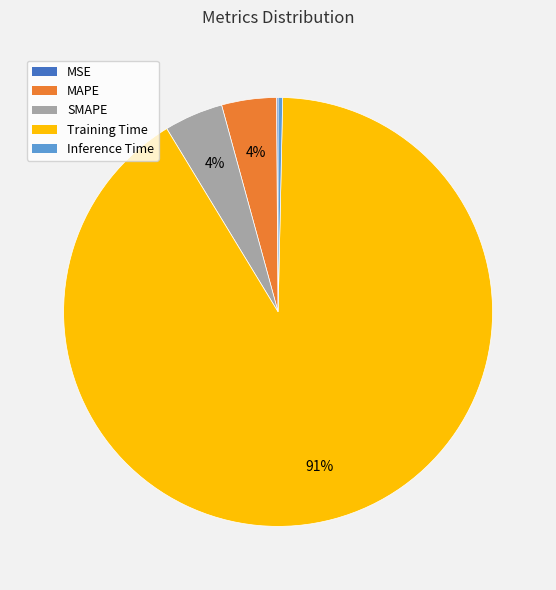

Does Training Time account for over 50% of the chart?

Yes